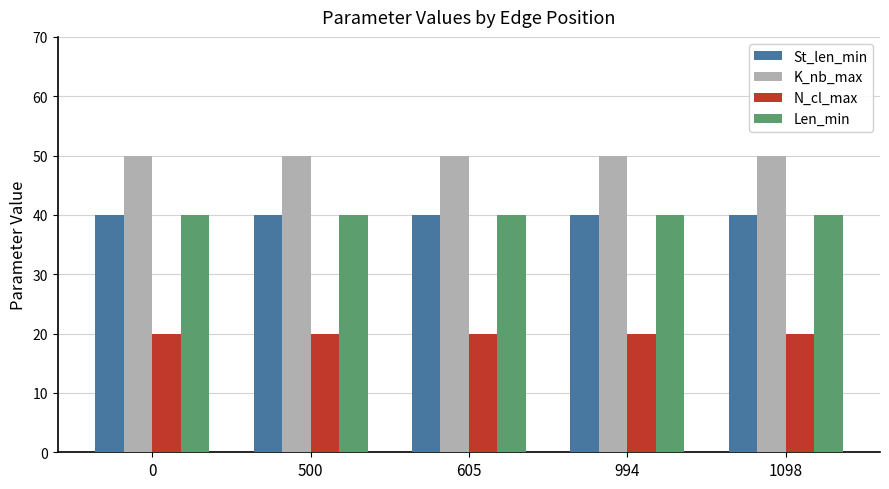

True or false: Len_min has a value of 40 at 605.

True